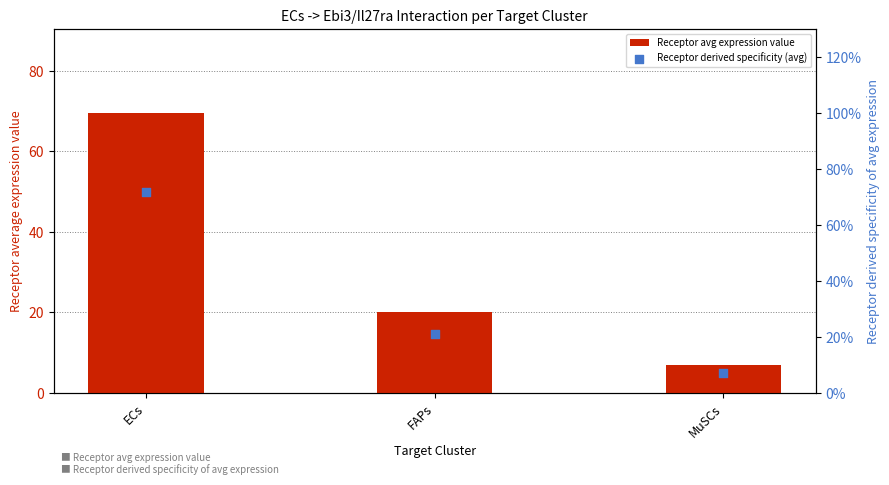

Which series reaches the minimum Y coordinate?

Receptor derived specificity (avg)